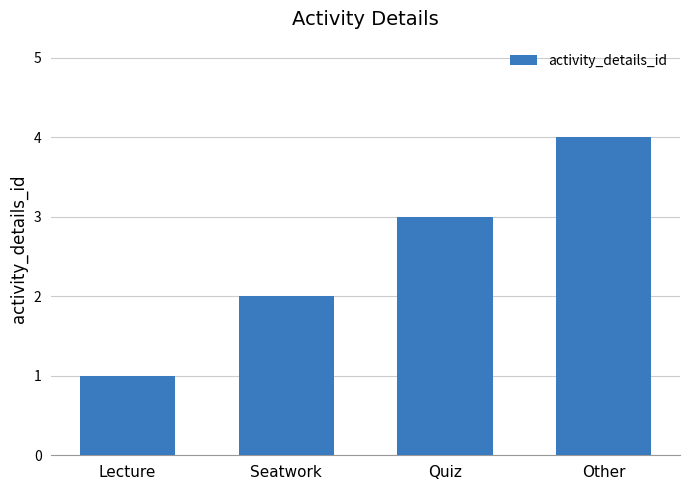

What is the sum of all values?

10